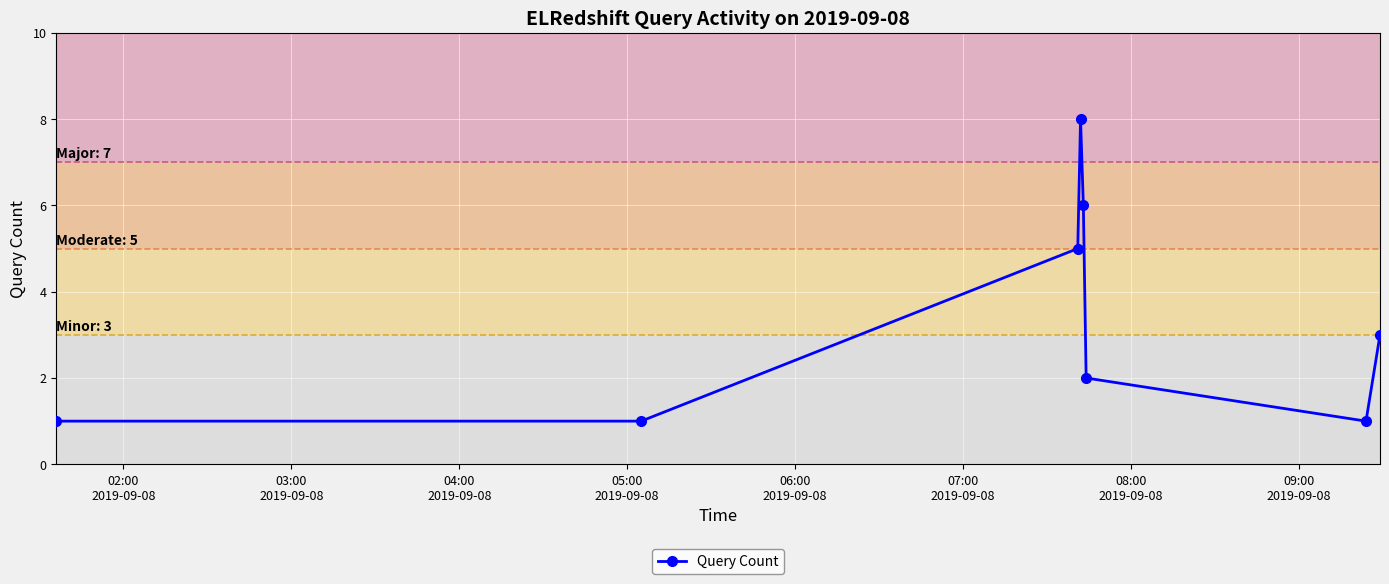

How many points are higher than both their immediate neighbors (excluding endpoints)?

1